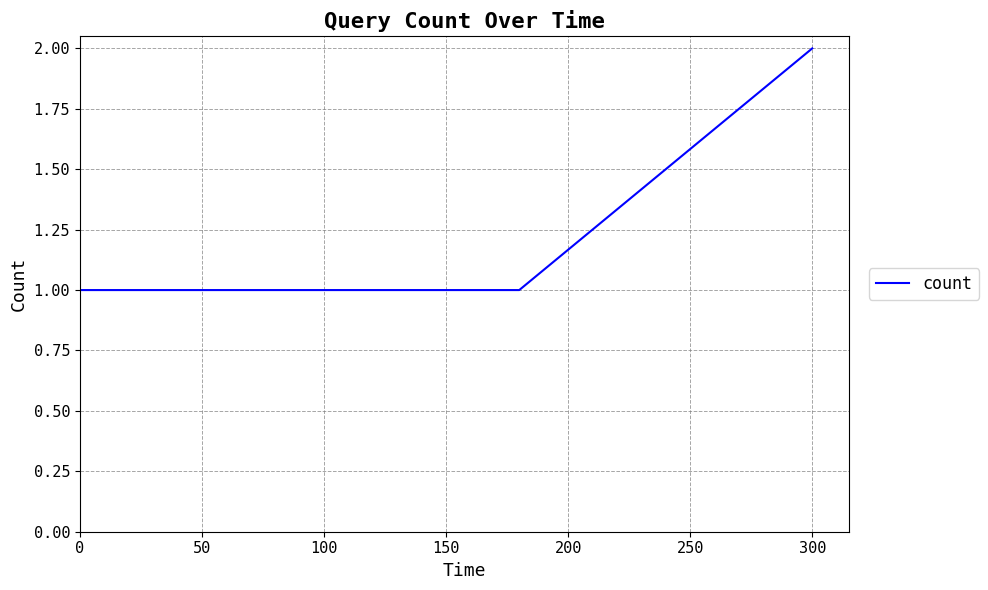

What is the sum of all values?

4